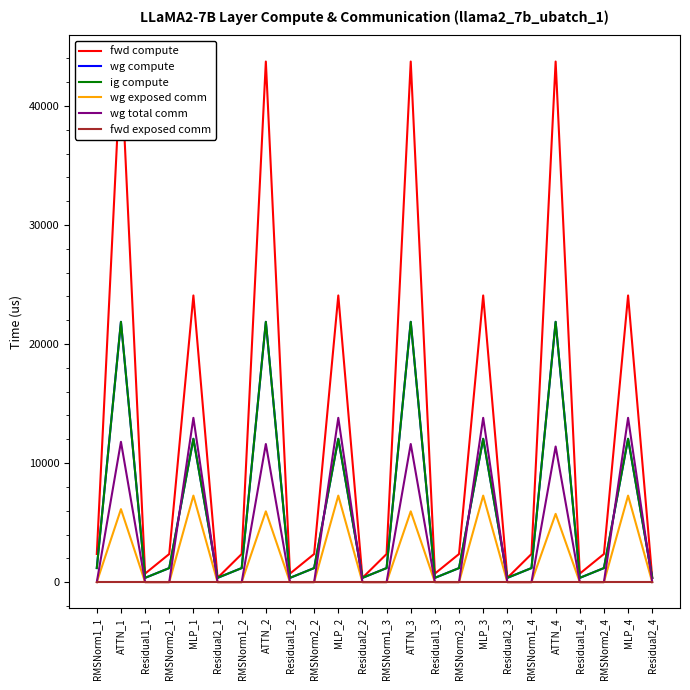

What is the sum of all wg exposed comm values?

52825.5